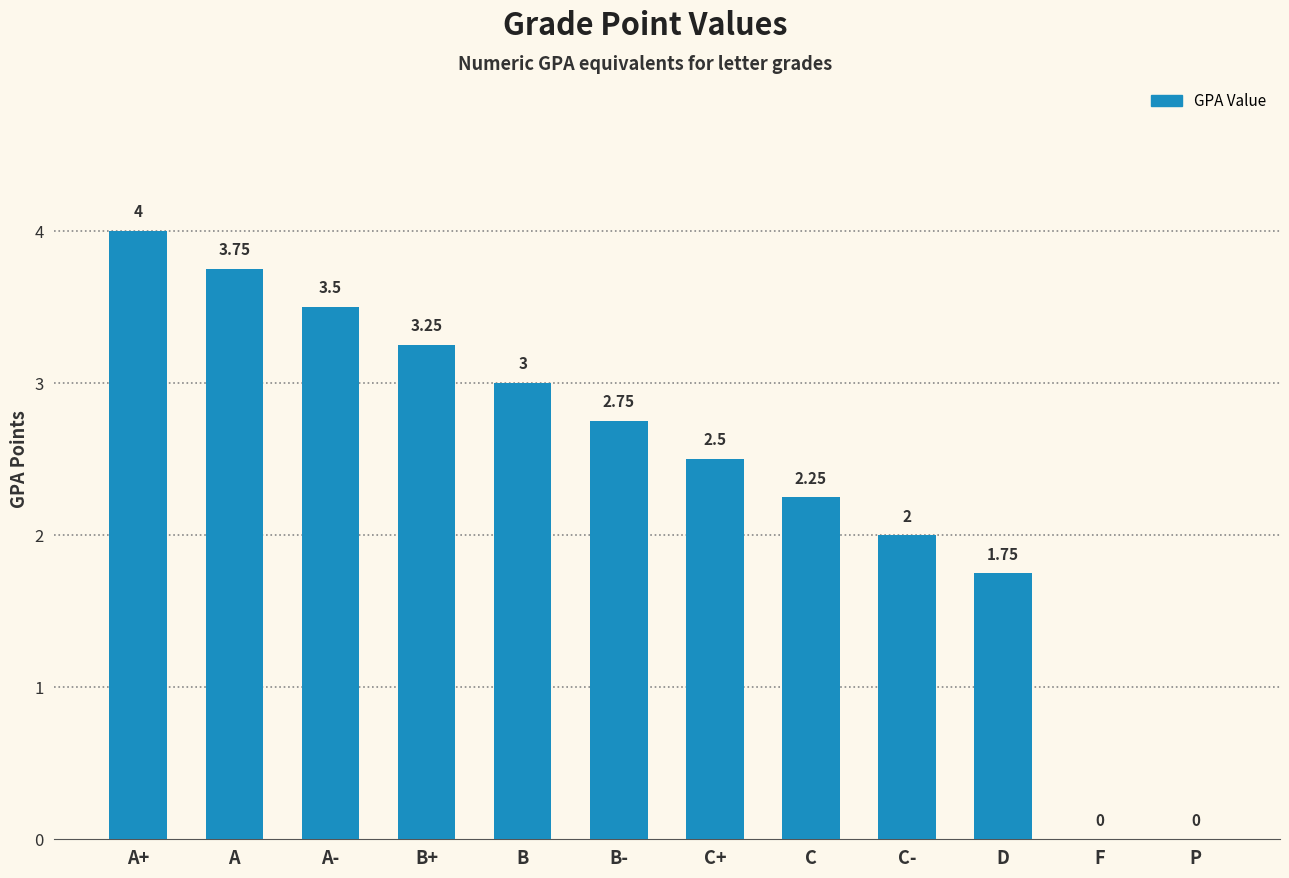

At which label is the value closest to 2?

C-